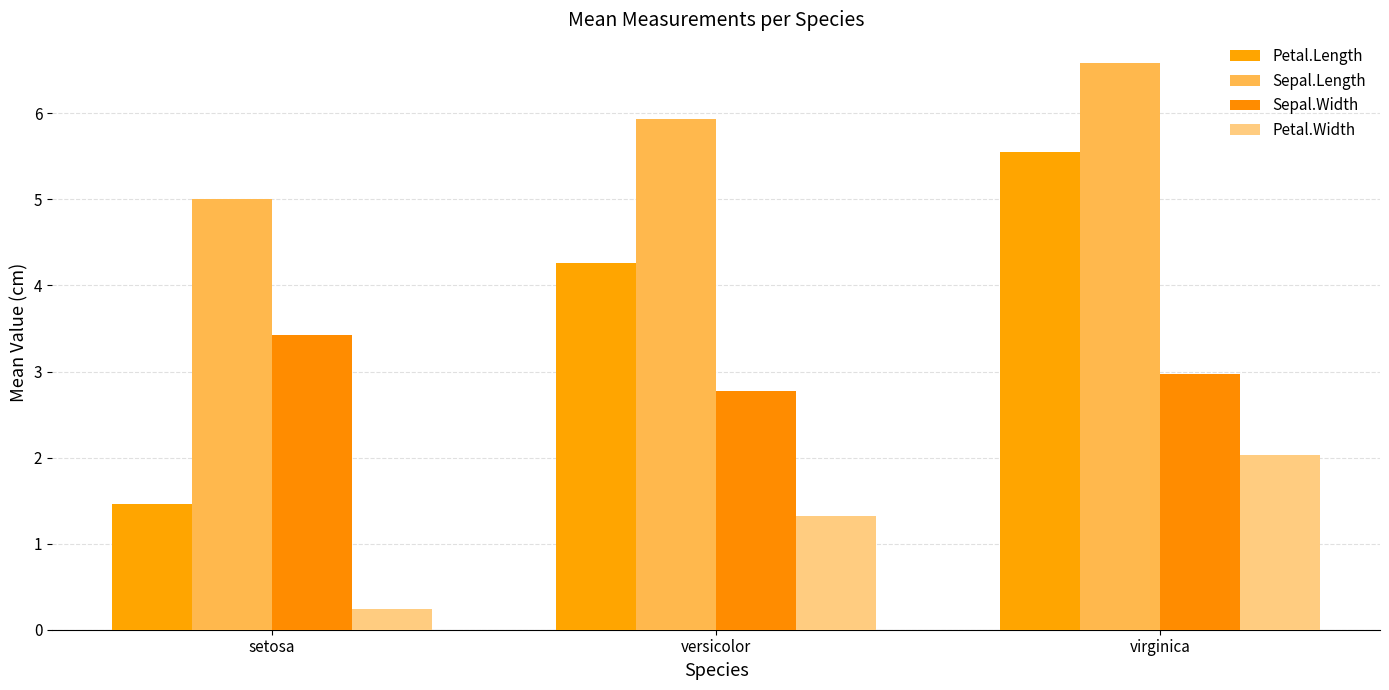

How many distinct data groups are displayed?

4